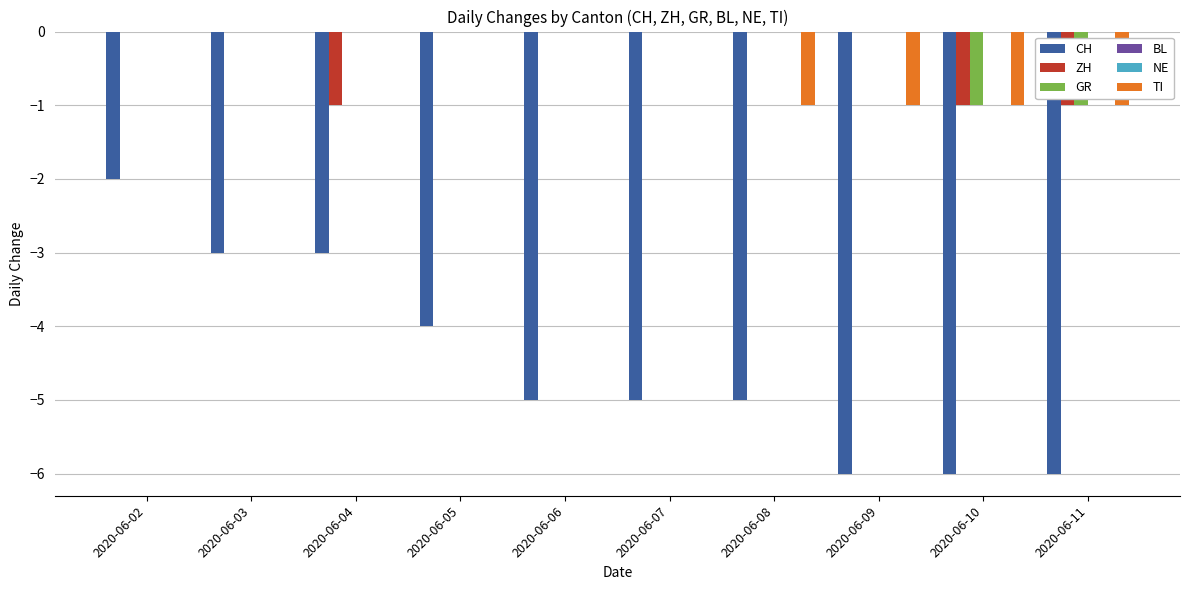

What is the total value across all series at 2020-06-03?

-3